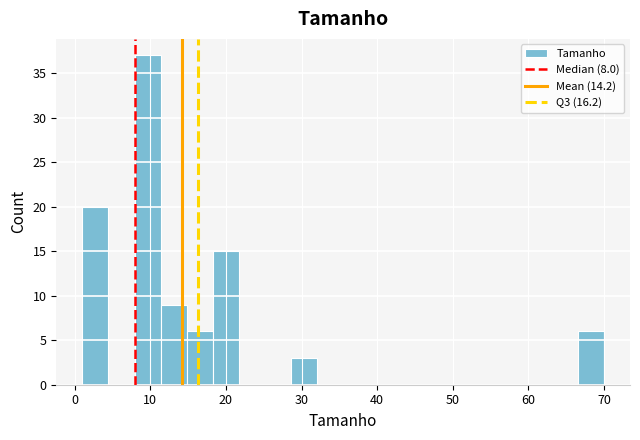

Around what value on the x-axis is the tallest bar? Give the approximate position of its centre, as read against the axis.

10